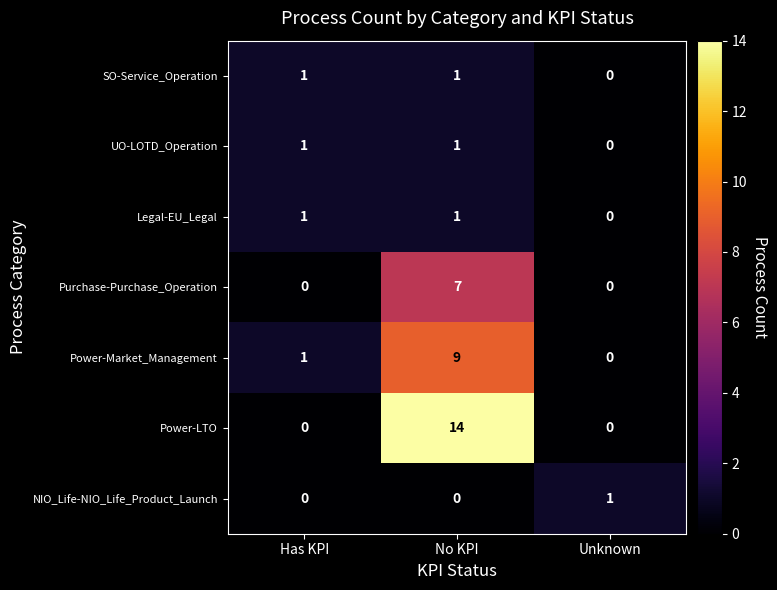

Rank the categories by Power-Market_Management value from lowest to highest.

Unknown, Has KPI, No KPI